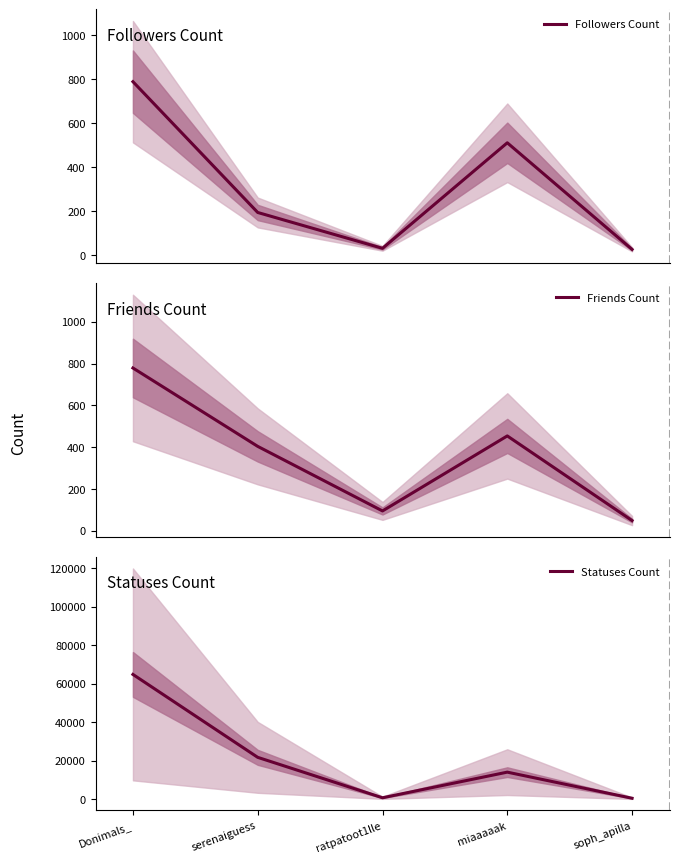

What is the difference between the Followers Count values at miaaaaak and serenaiguess?

317